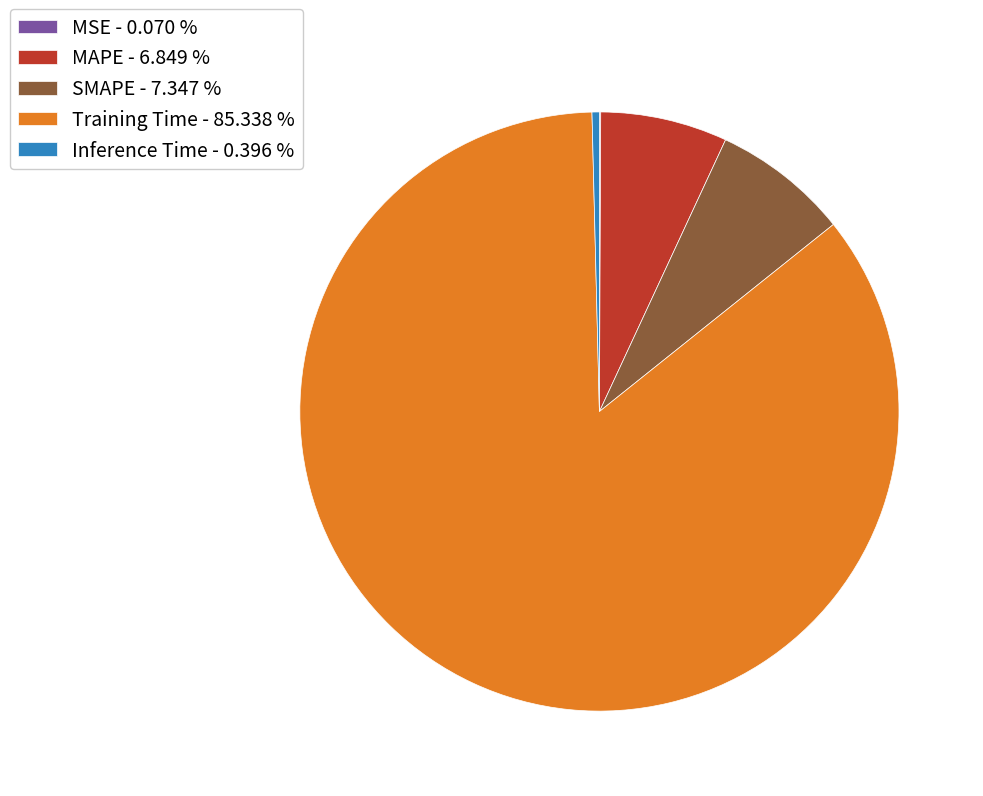

Is Training Time - 85.338 % the majority of the pie?

Yes